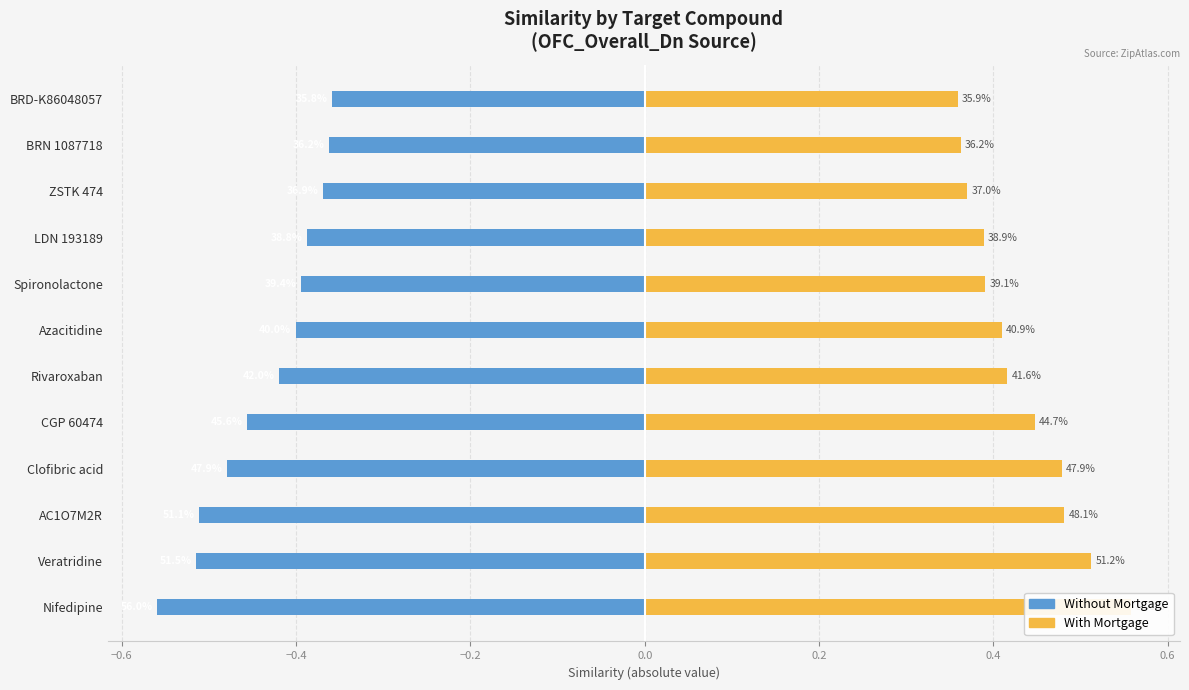

What is the sum of all Without Mortgage values?

-5.2